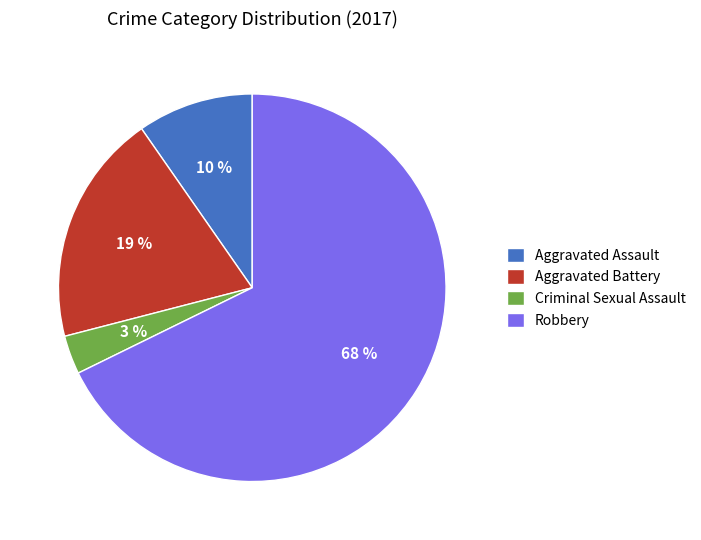

Combined, do Robbery and Criminal Sexual Assault account for over 50%?

Yes